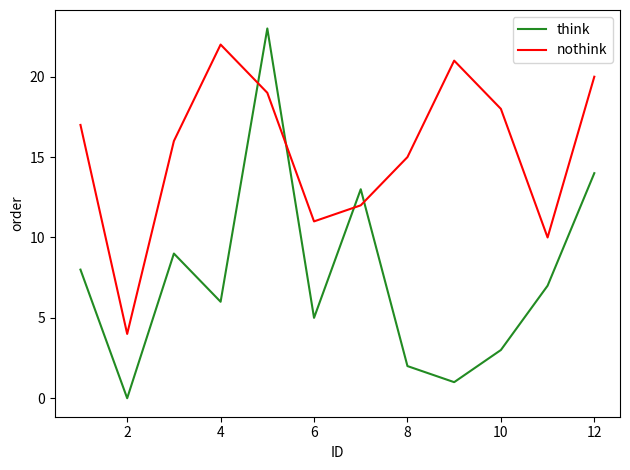

What is the lowest value of the nothink series?

4